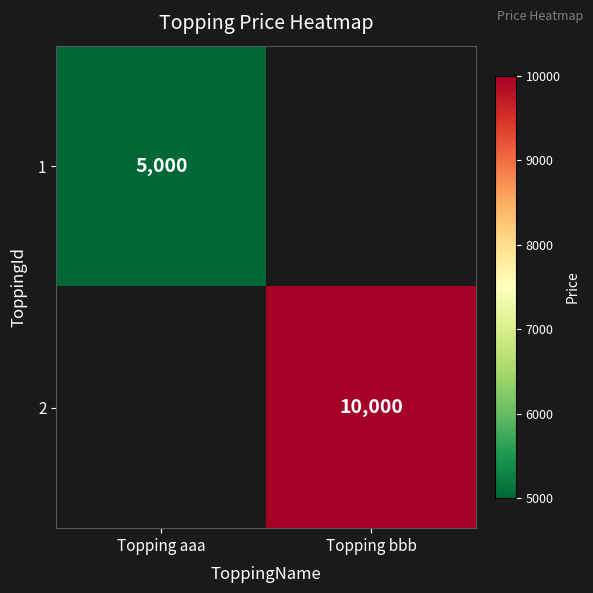

Is it true that 2 equals 3351 at Topping bbb?

False